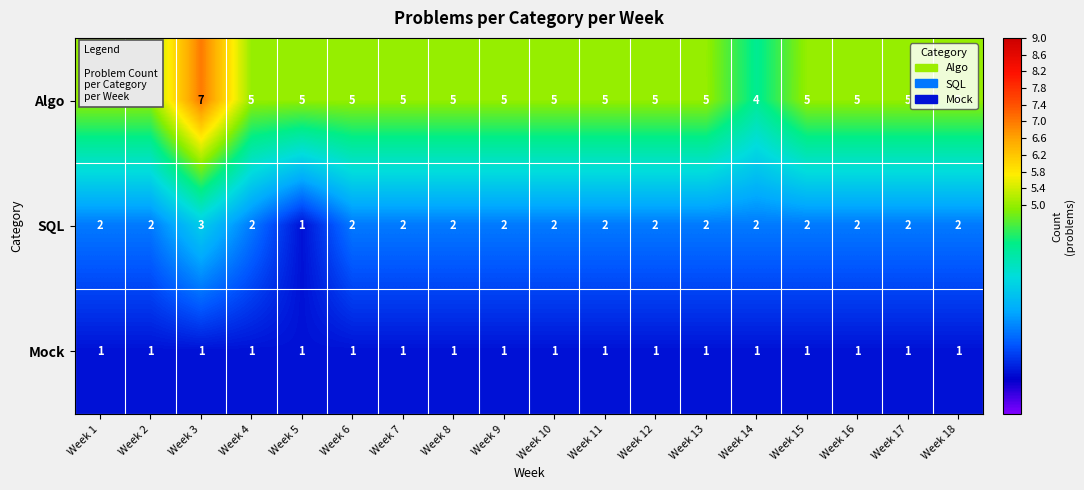

Is it true that Algo equals 2 at Week 5?

False